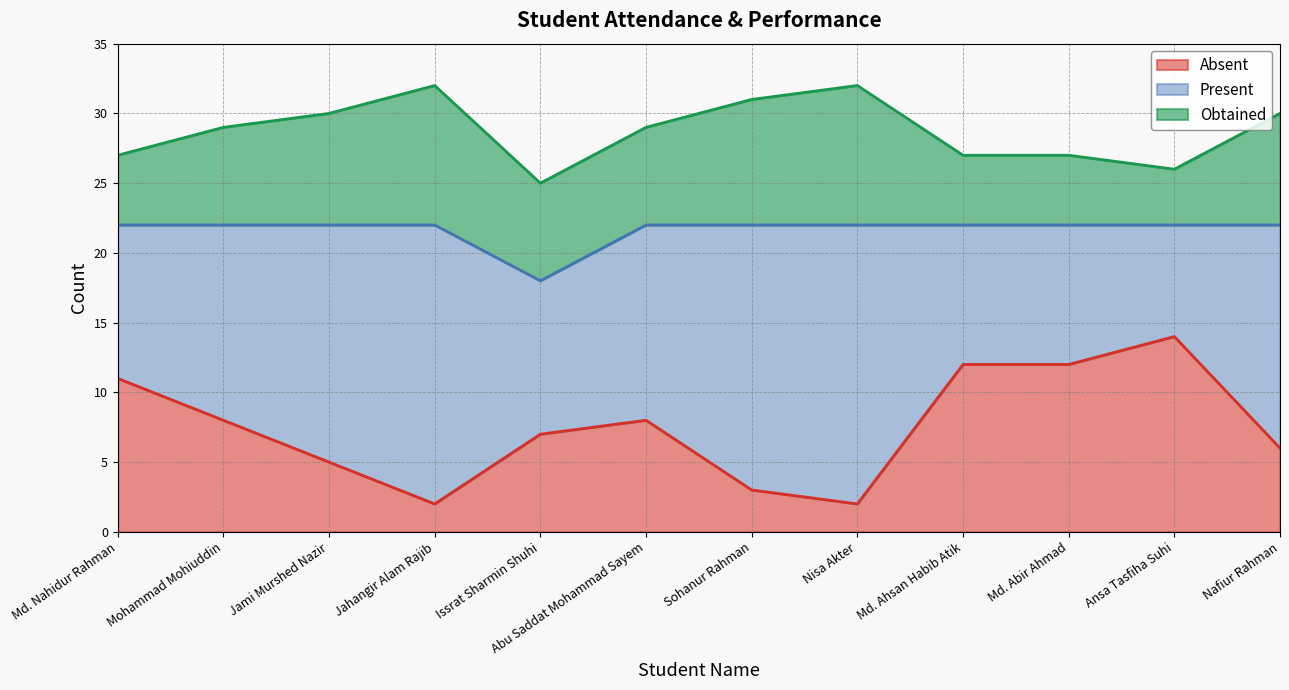

Which series changed the most between Jami Murshed Nazir and Sohanur Rahman?

Absent